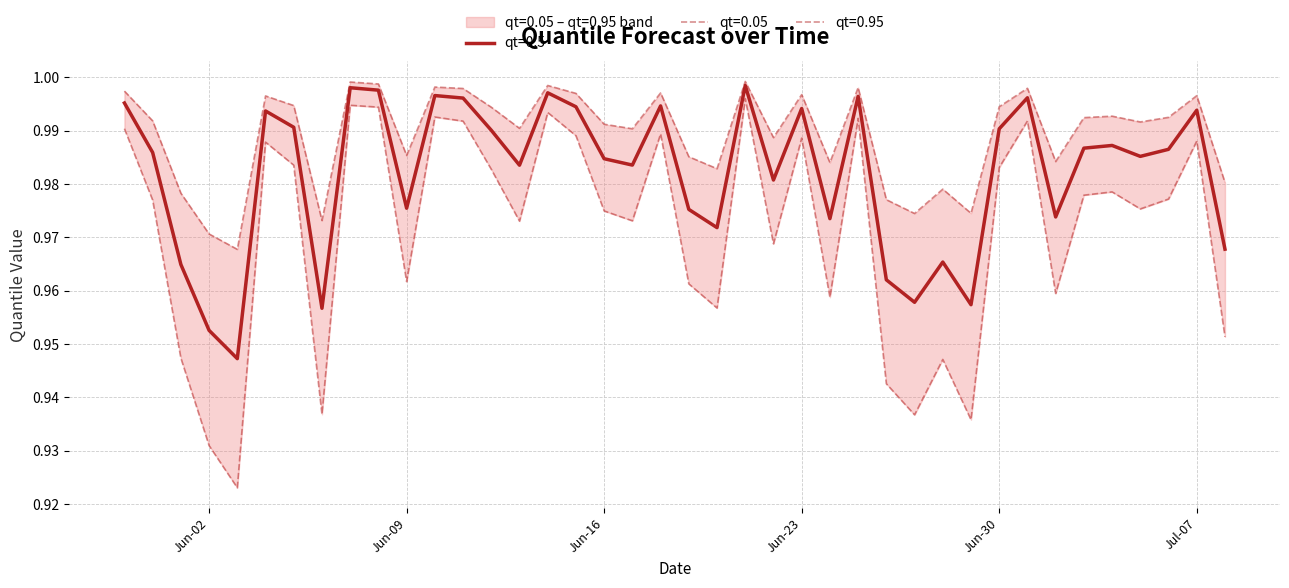

List the series in order of their peak value, highest first.

qt=0.95, qt=0.5, qt=0.05